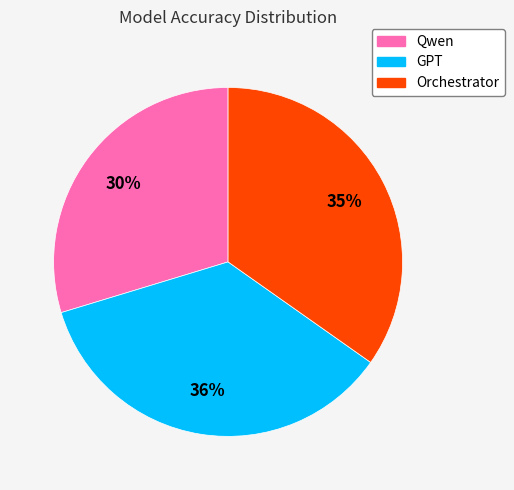

Do Orchestrator and Qwen together represent more than half of the pie?

Yes